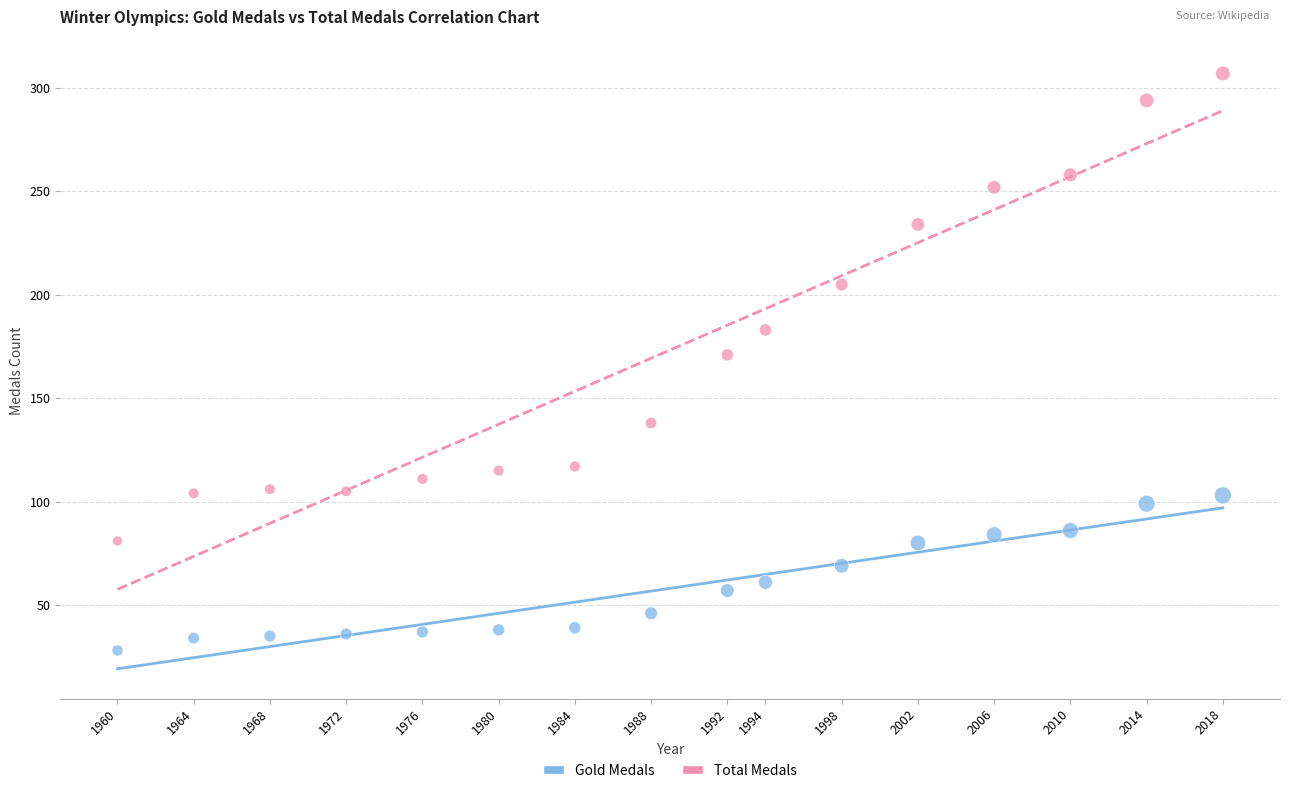

Across all series, what Y value is closest to 167?

171